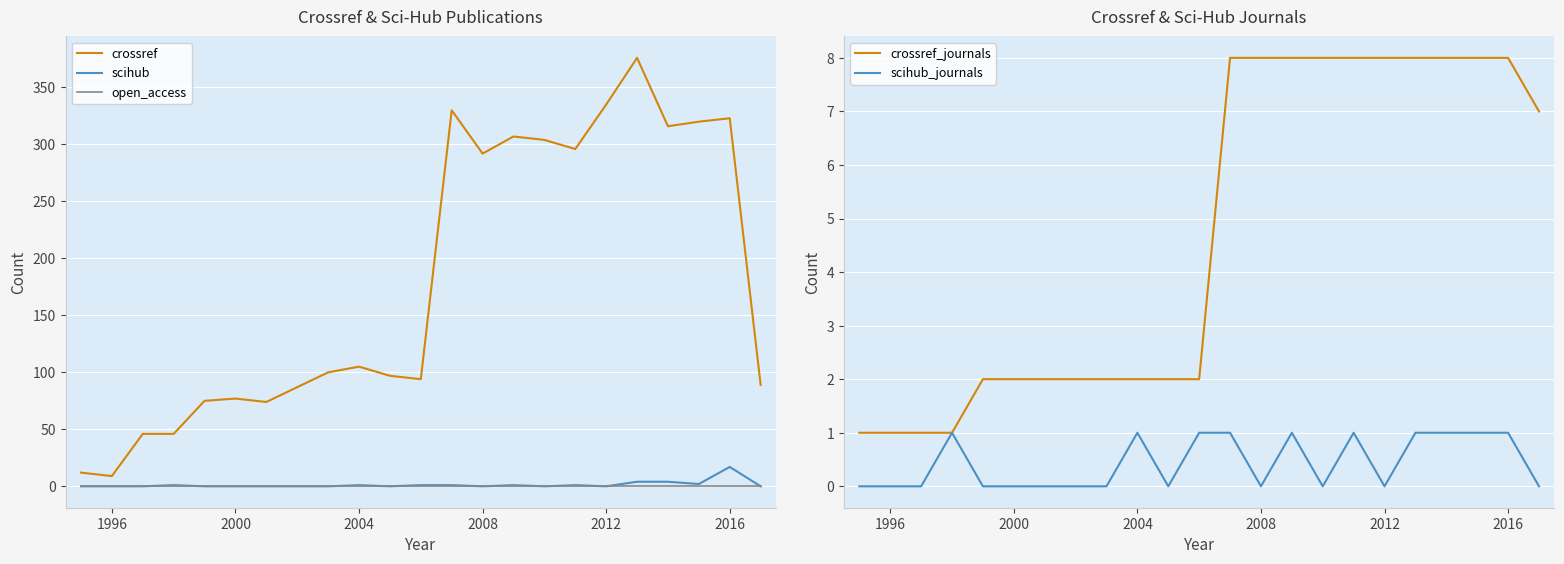

True or false: crossref and open_access intersect in this chart.

False